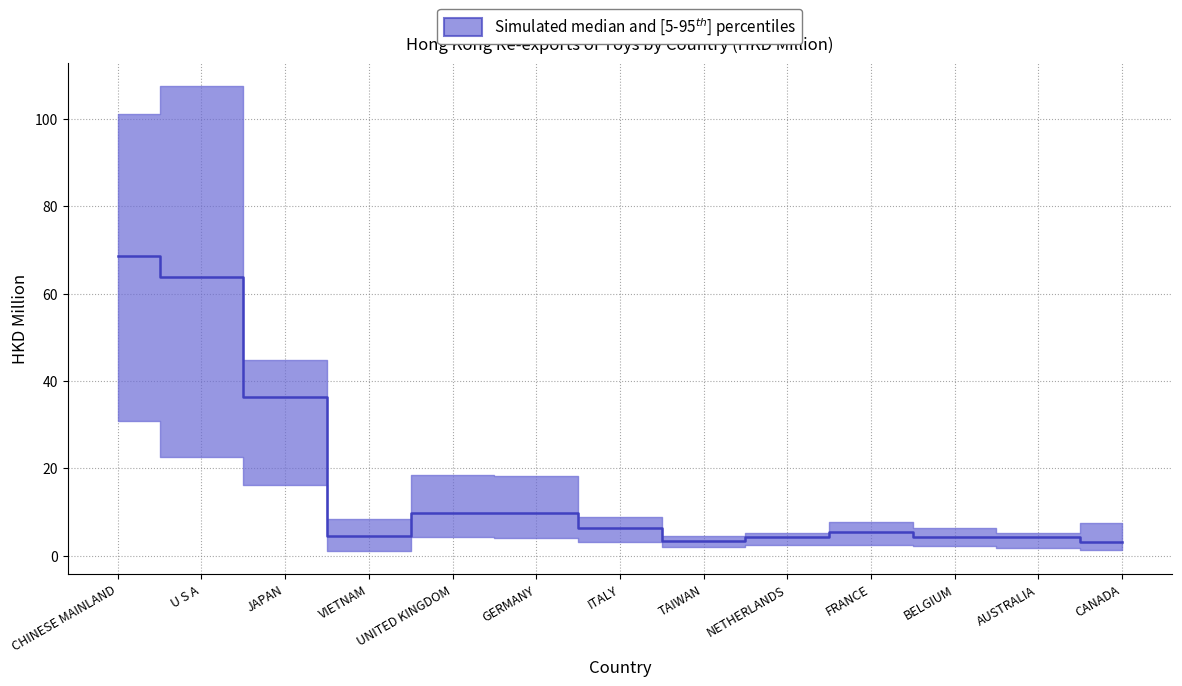

The value of 201912 at ITALY is 2.3. True or false?

False